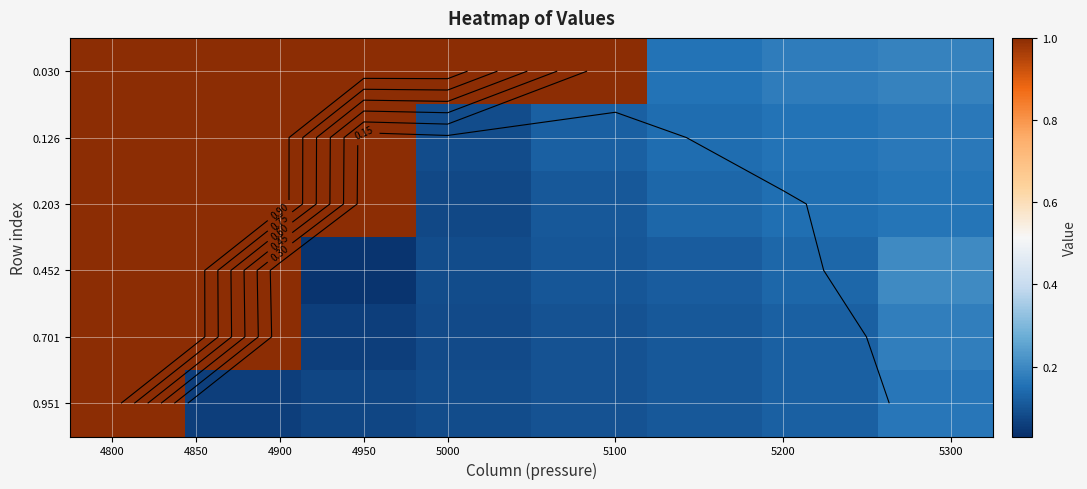

List the series in order of their peak value, highest first.

0.030, 0.126, 0.203, 0.452, 0.701, 0.951